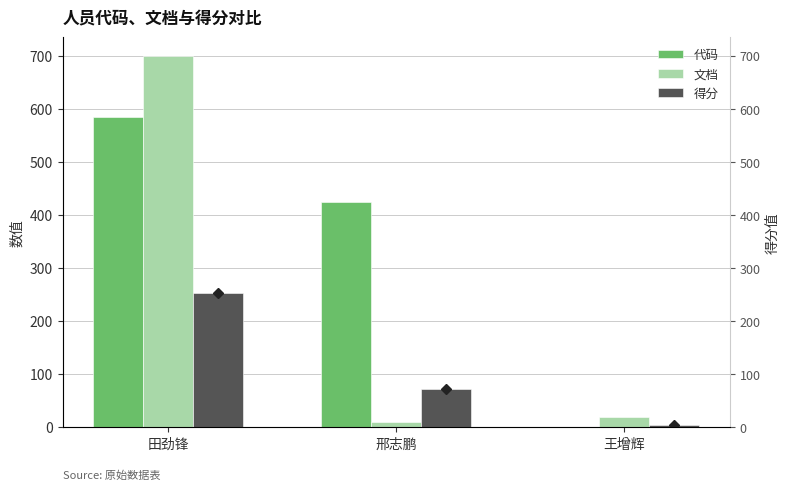

Which series has the widest spread of values?

文档